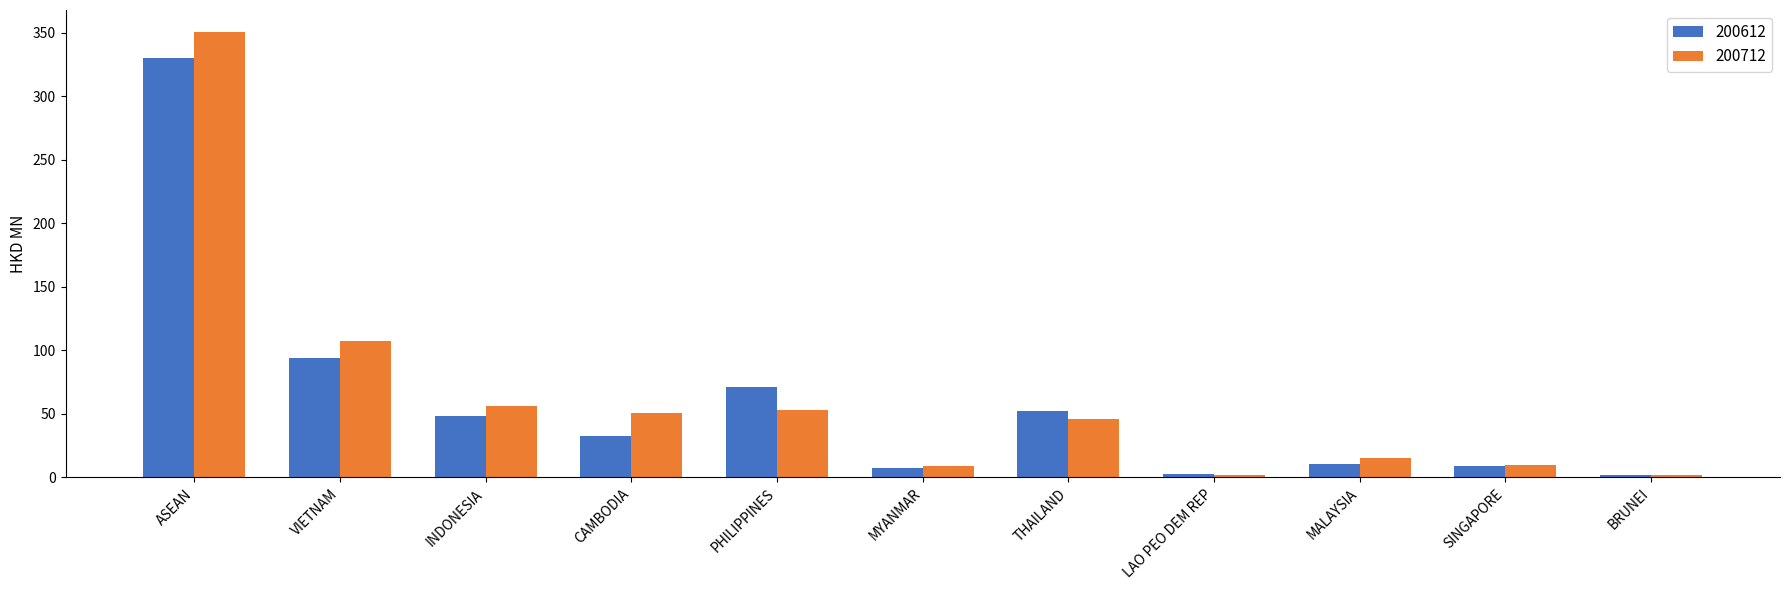

What is the sum of all 200612 values?

659.4